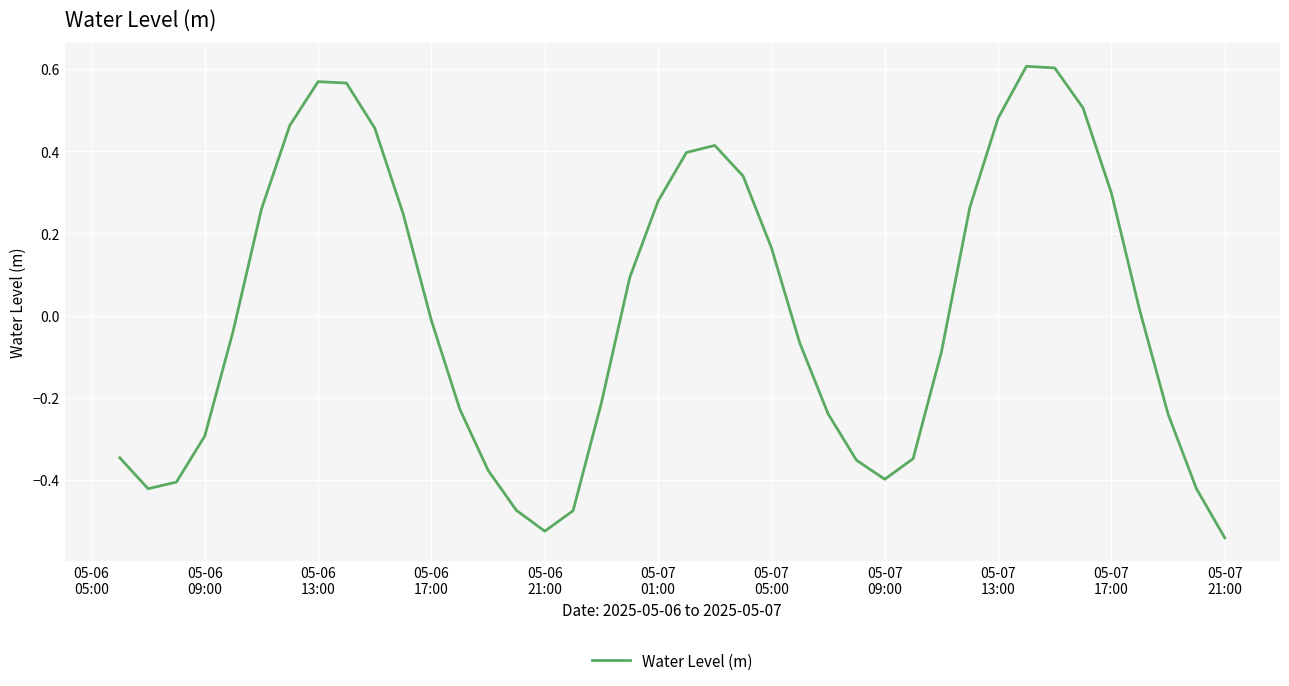

What is the difference between the maximum and minimum values?

1.1